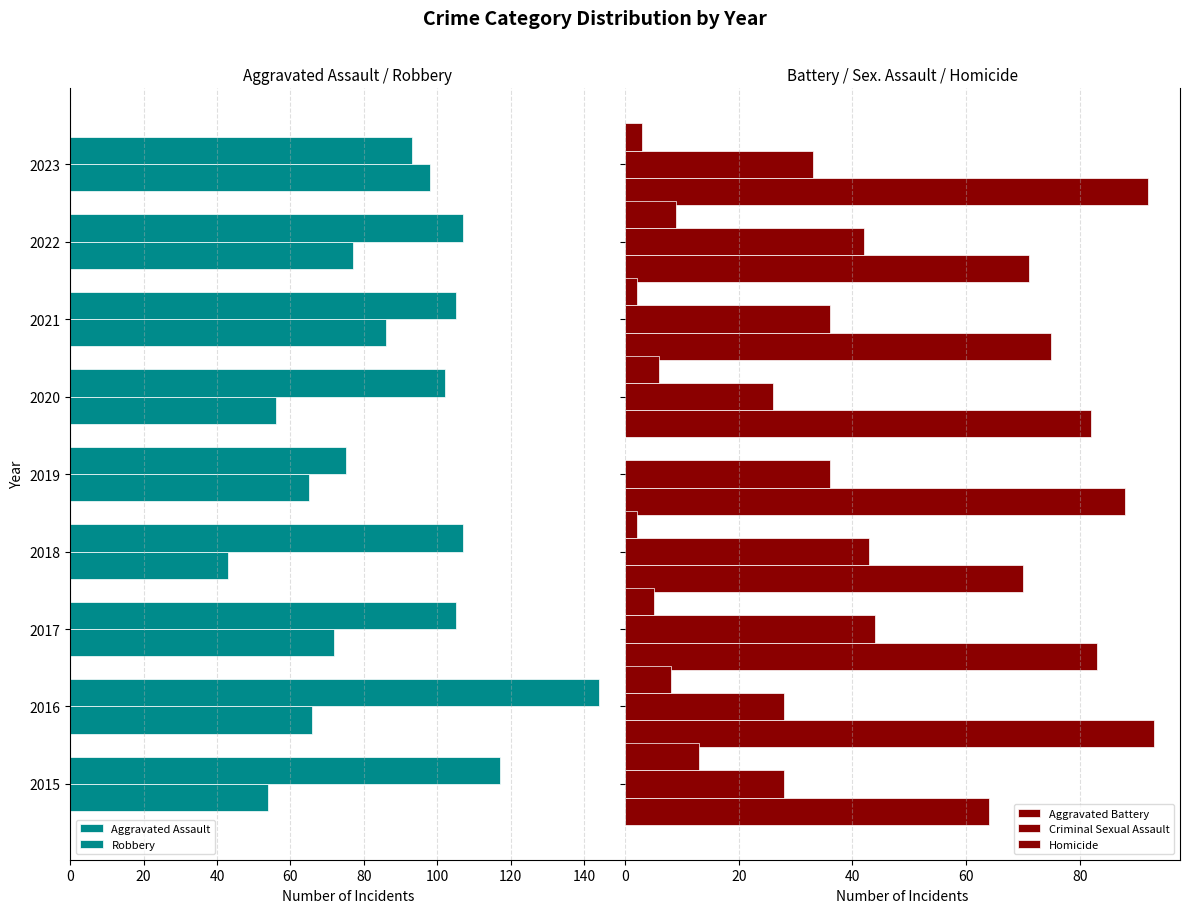

The Homicide series shows 12 at 2016. True or false?

False